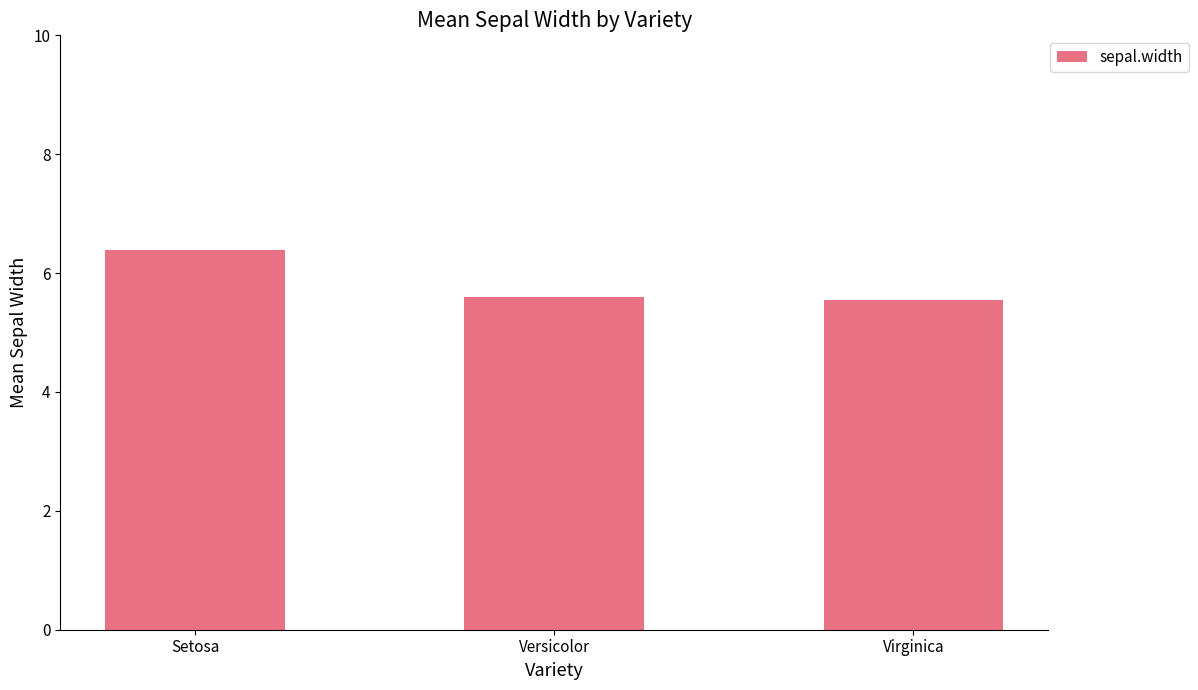

Which category has the highest value across all series?

Setosa